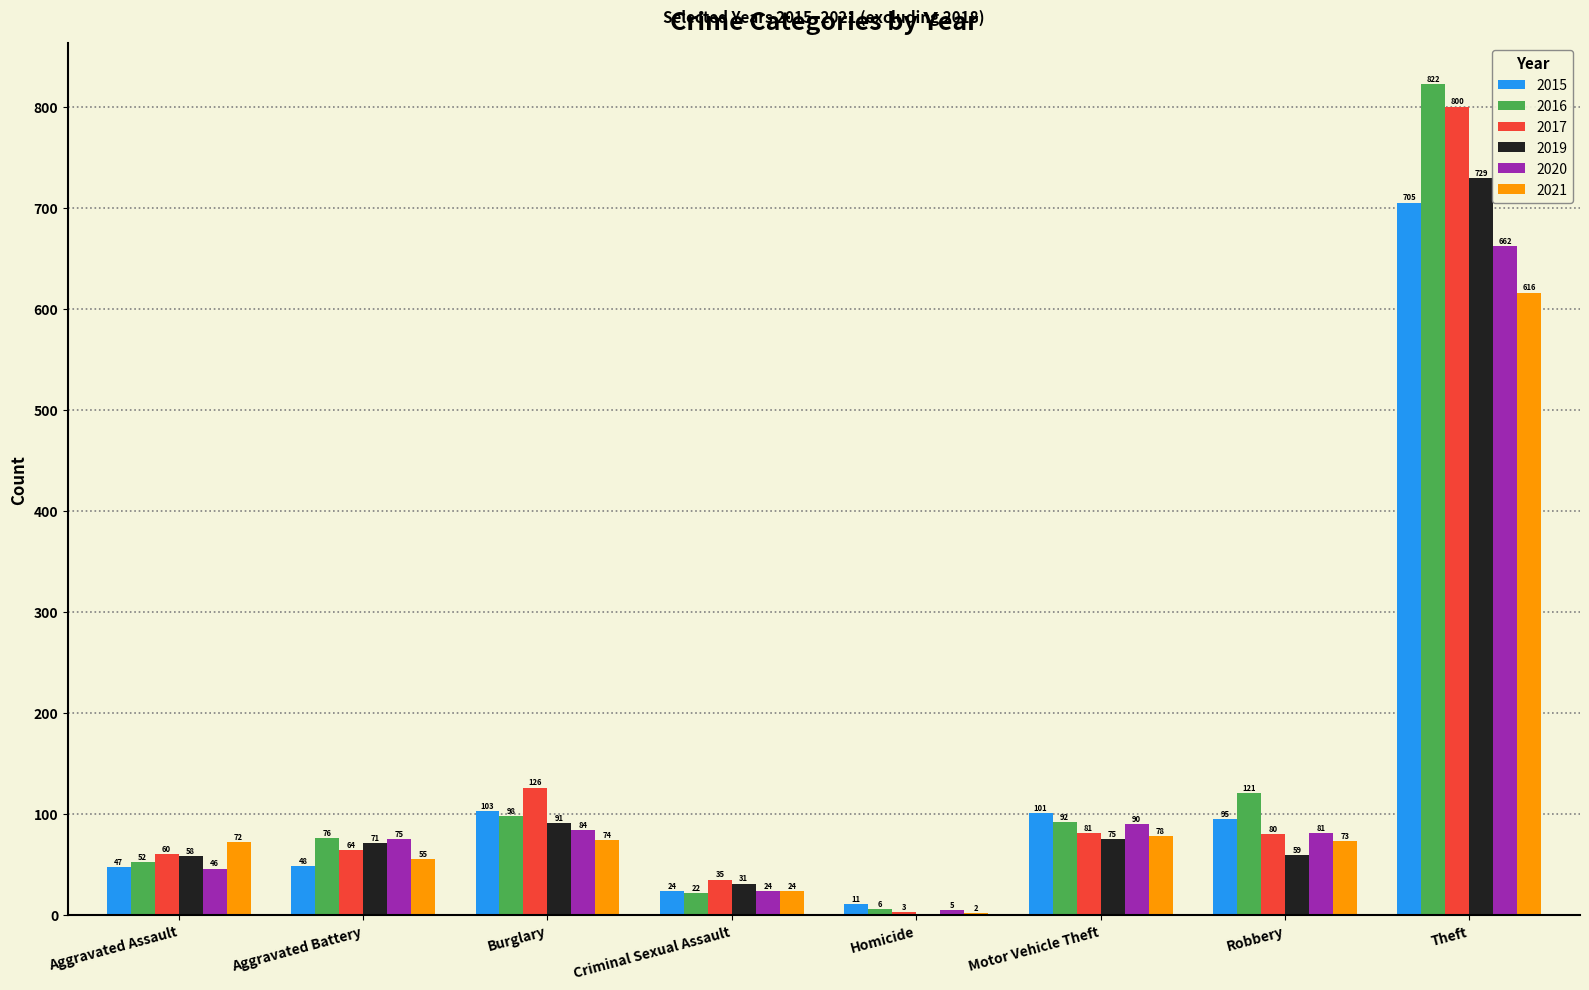

Are the bars grouped side by side (vs. stacked)?

Yes